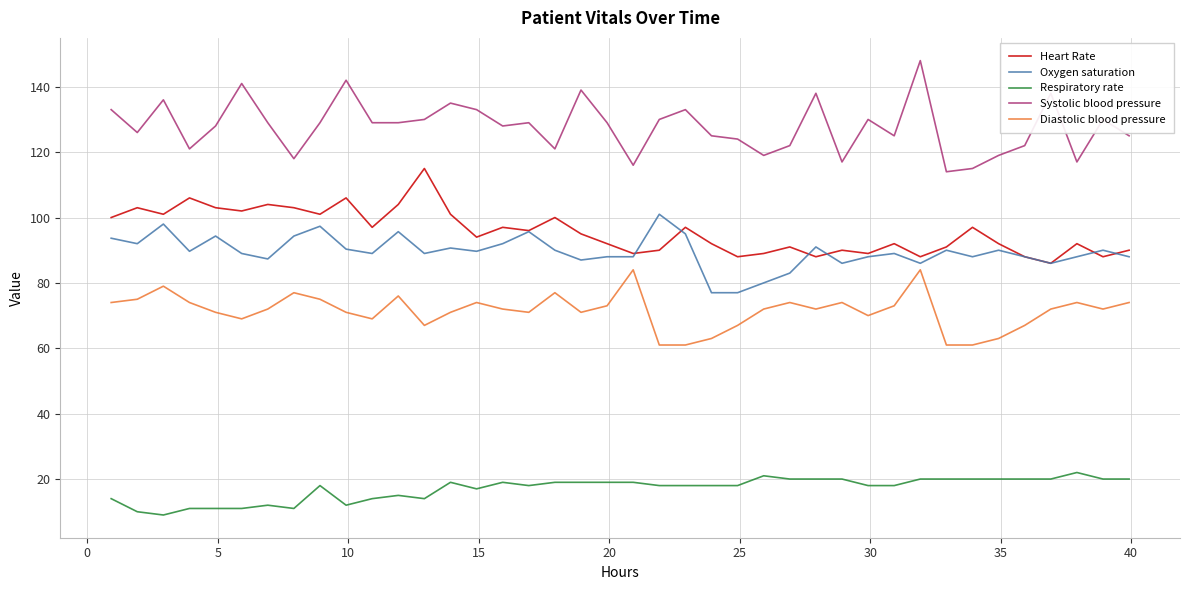

True or false: Diastolic blood pressure and Respiratory rate intersect in this chart.

False